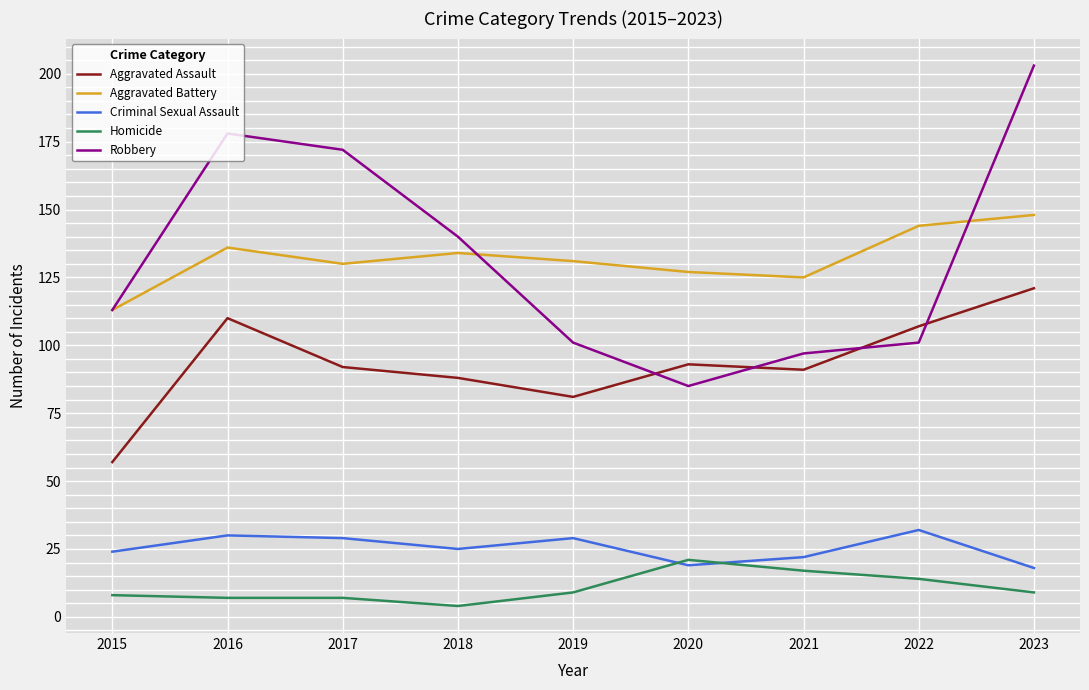

What are all the series names shown in the legend?

Aggravated Assault, Aggravated Battery, Criminal Sexual Assault, Homicide, Robbery